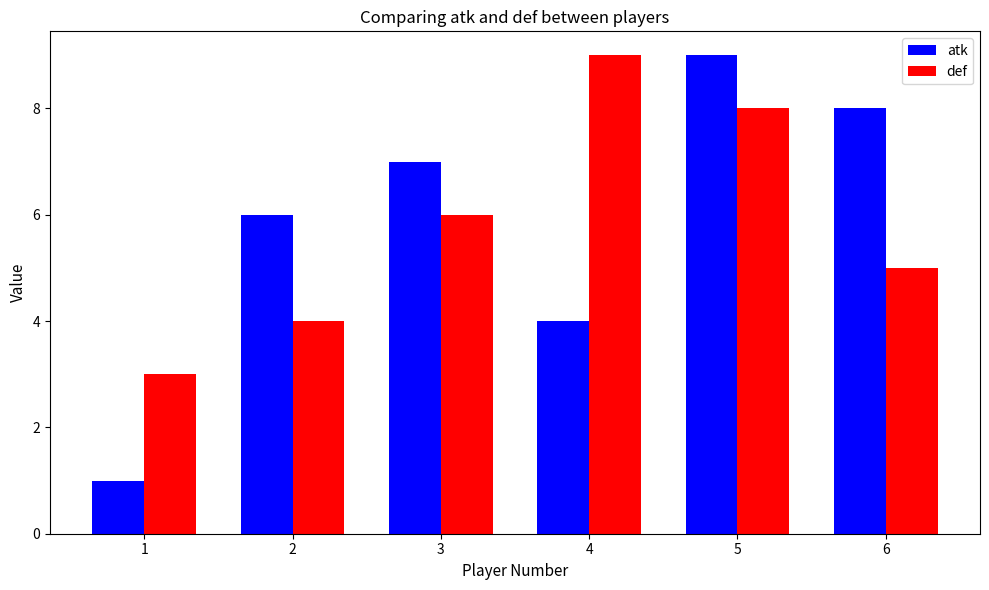

The atk series shows 2 at 4. True or false?

False